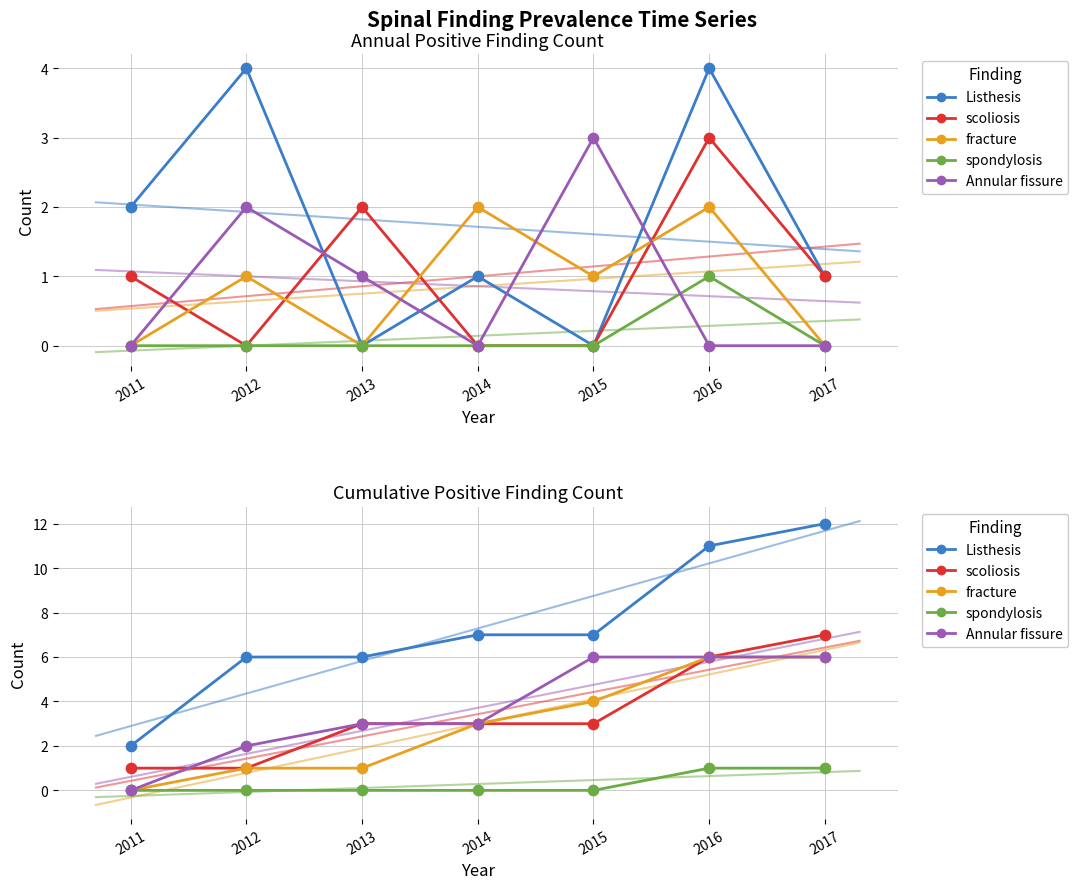

Which series has the largest total across all categories?

Listhesis